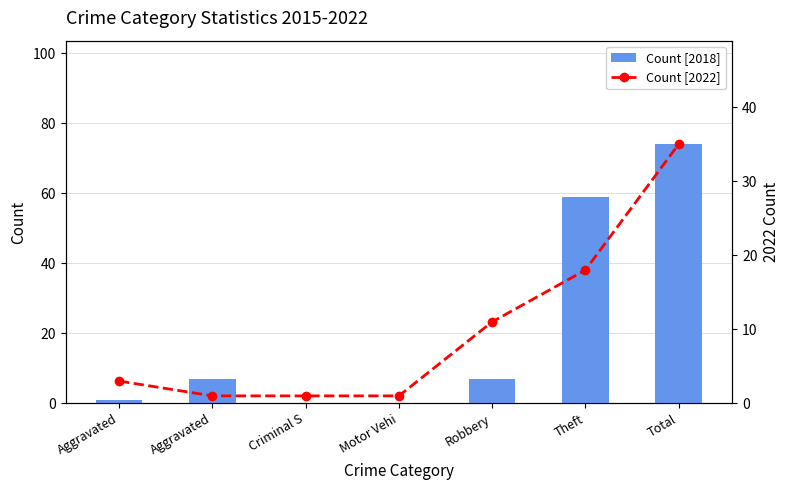

What is the average value of the Count [2018] series?

21